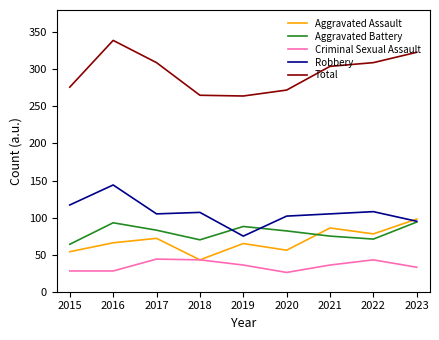

At which category does Total reach its first local peak?

2016